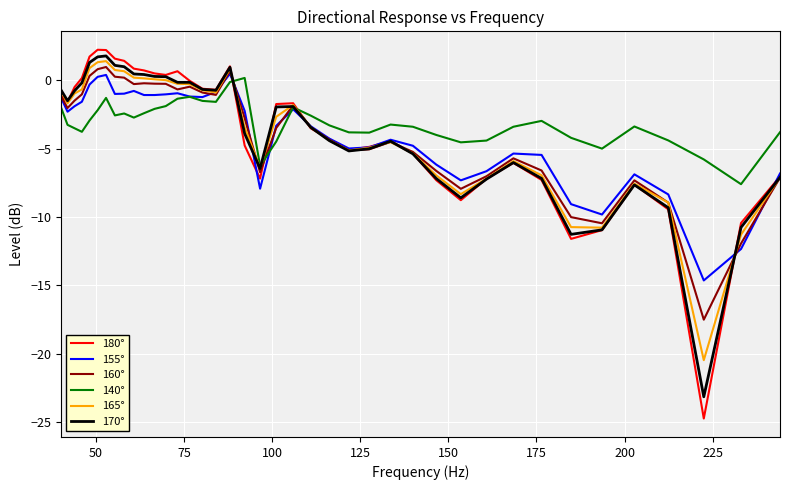

Is this an area chart (filled region under the line)?

No